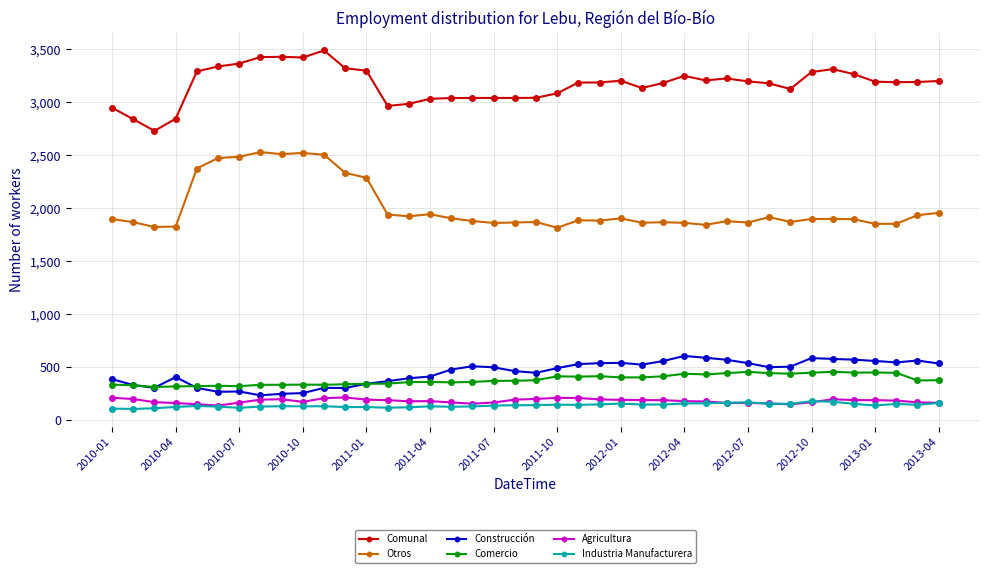

True or false: Agricultura has more than 2 interior local peaks.

True